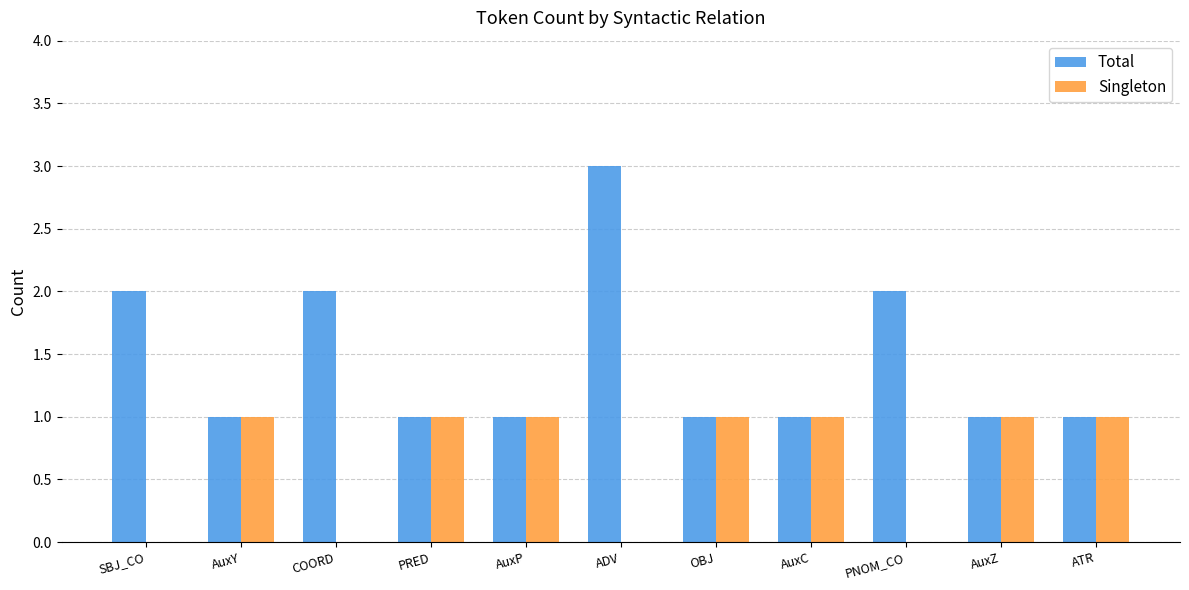

Which label corresponds to the largest value in the chart?

ADV